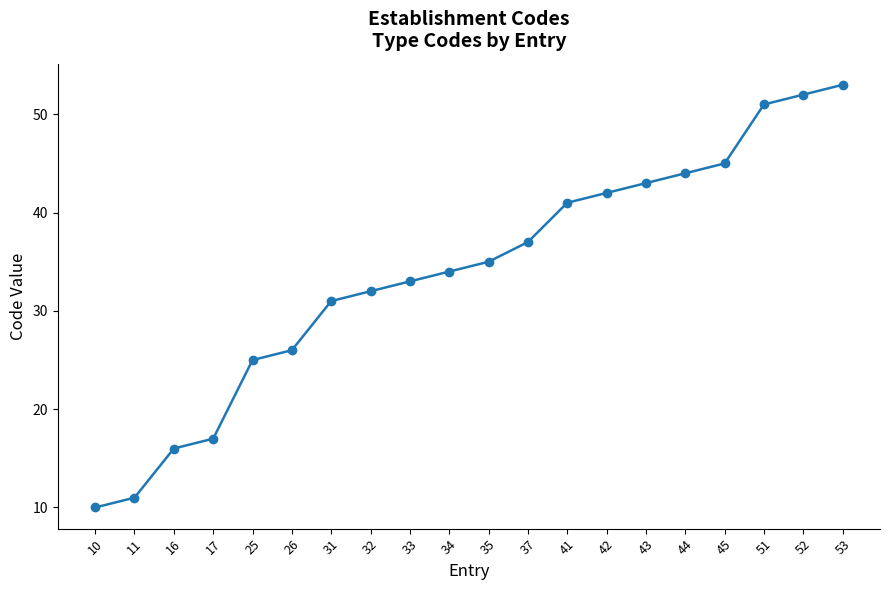

Reading right to left, list all the values displayed in this chart.

53	52	51	45	44	43	42	41	37	35	34	33	32	31	26	25	17	16	11	10